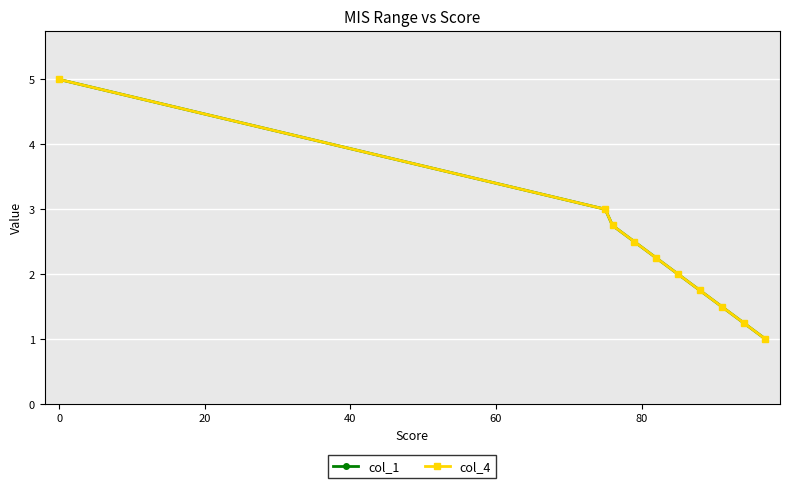

What is the minimum value for col_4?

1.0